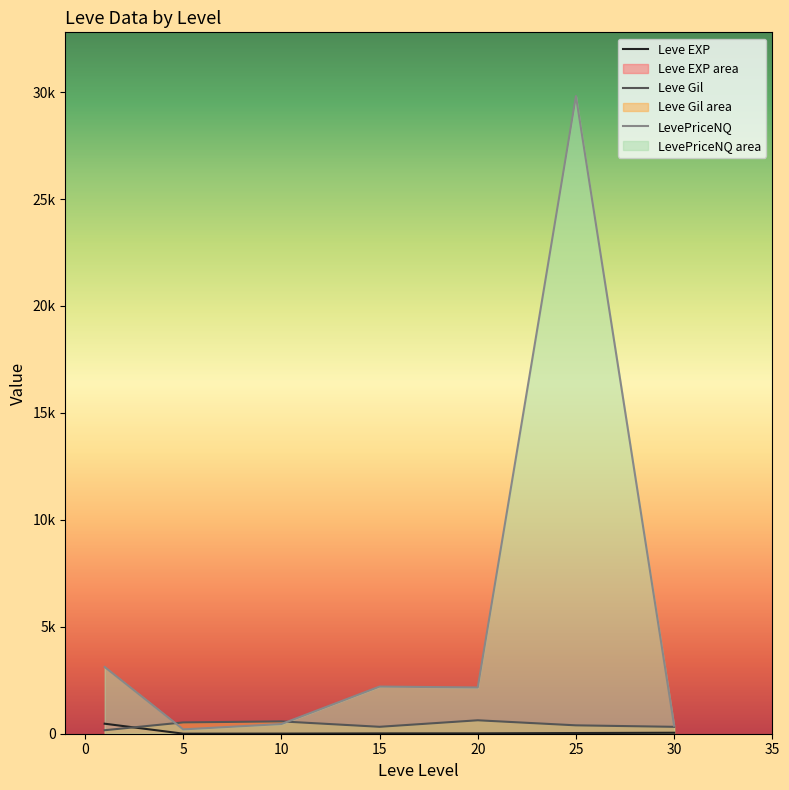

Count the number of categories in the chart.

7